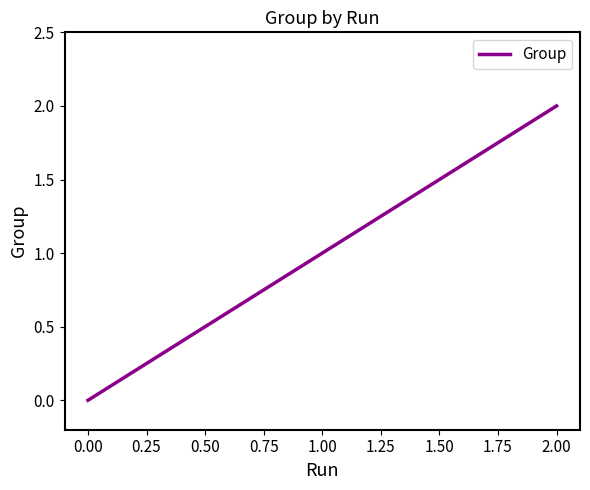

What is the change in value from 1.00 to 2.00?

+1